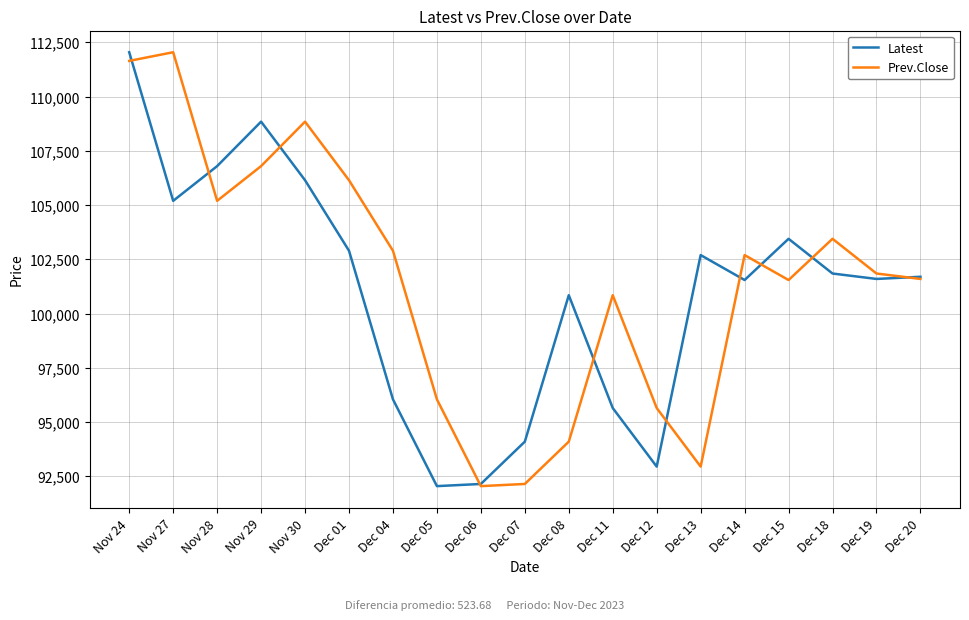

The value of Latest at Nov 30 is 106150. True or false?

True